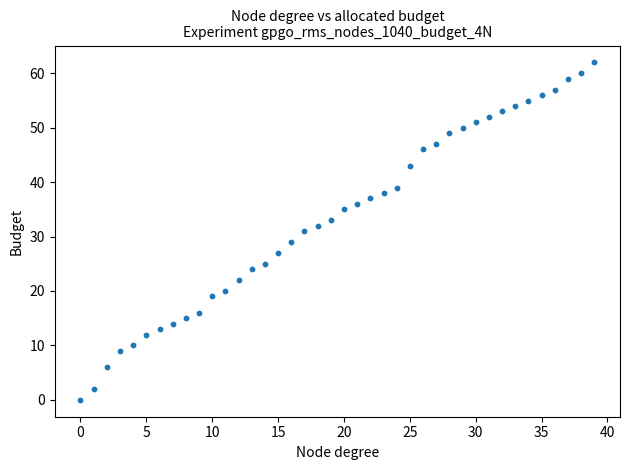

What is the range of Y values (max minus min)?

62